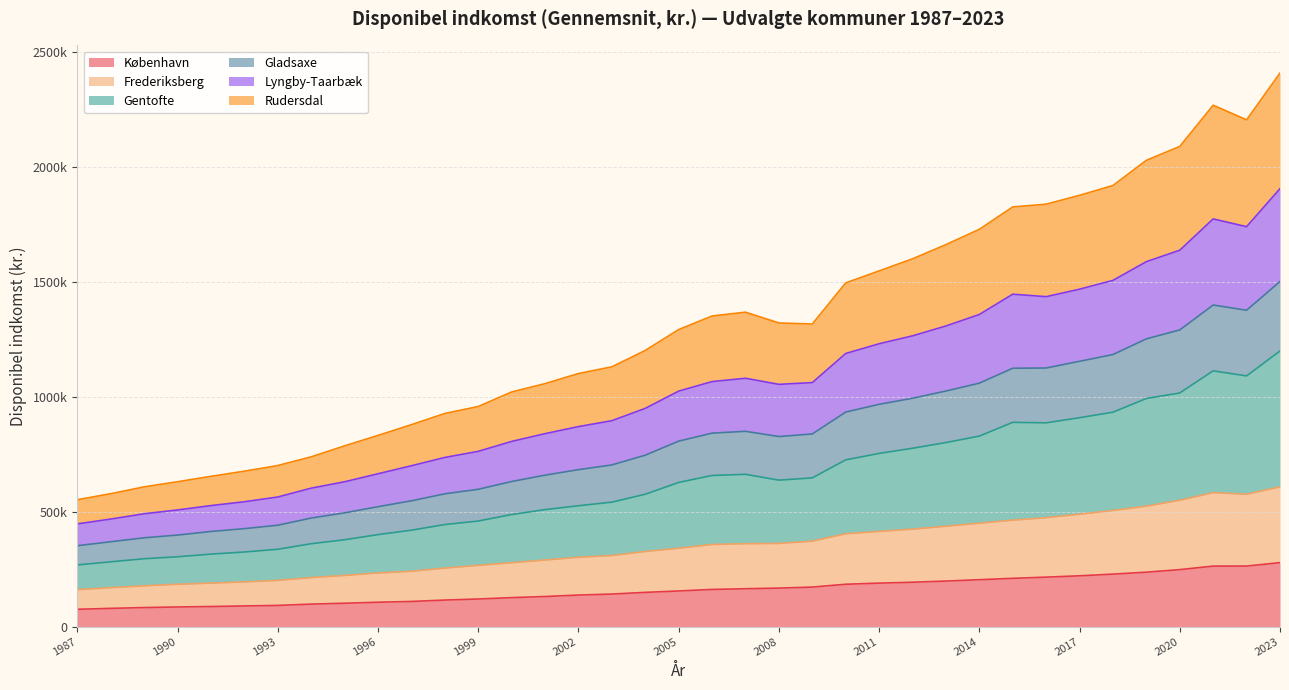

True or false: Rudersdal and Gladsaxe intersect in this chart.

False